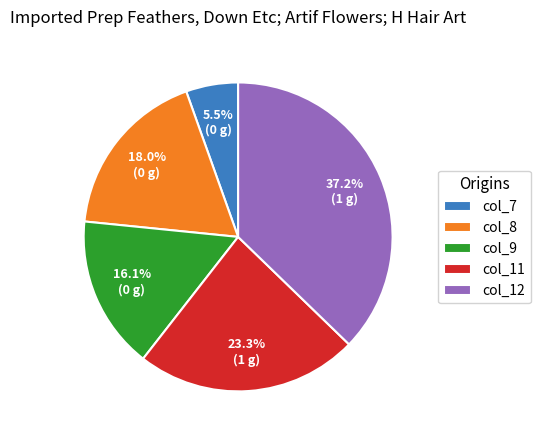

Which slice is the smallest?

col_7